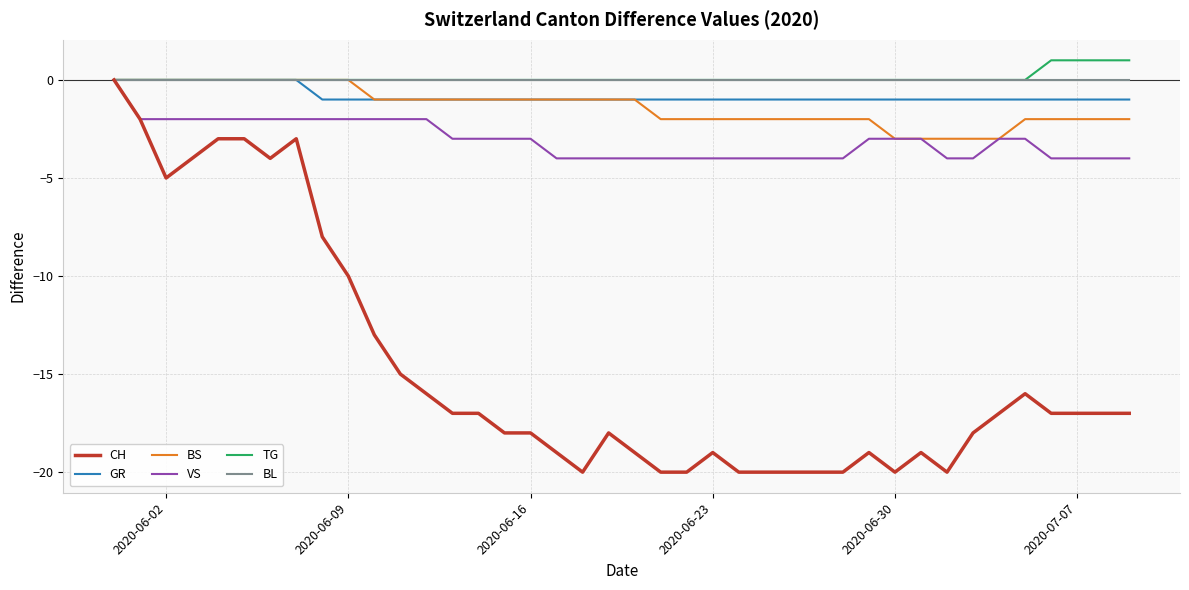

What is the lowest value of the VS series?

-4